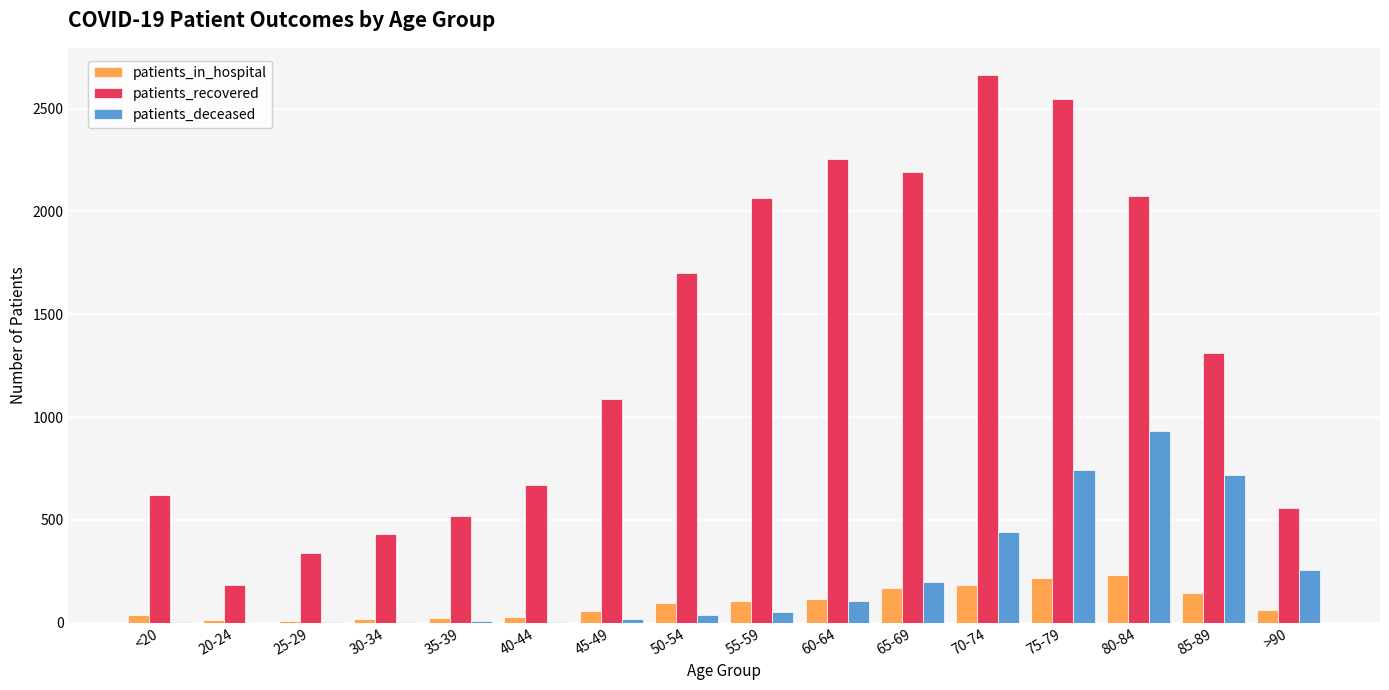

At which category does the chart reach its peak across all series?

70-74